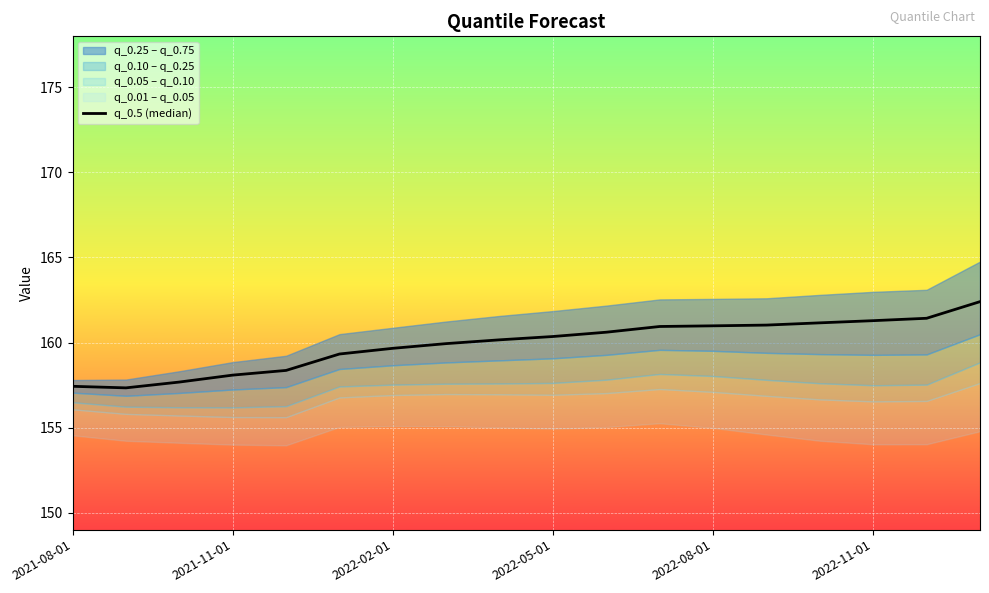

What is the value of the 7th point from the left?

159.7